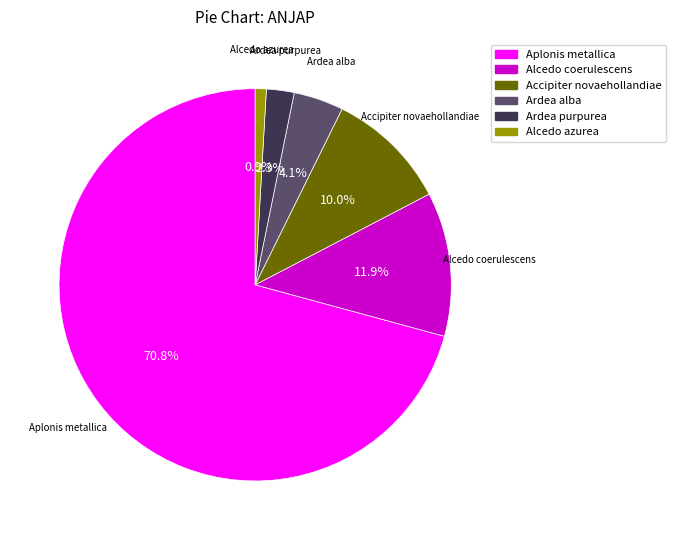

What is the total percentage of Alcedo azurea and Alcedo coerulescens?

12.8%